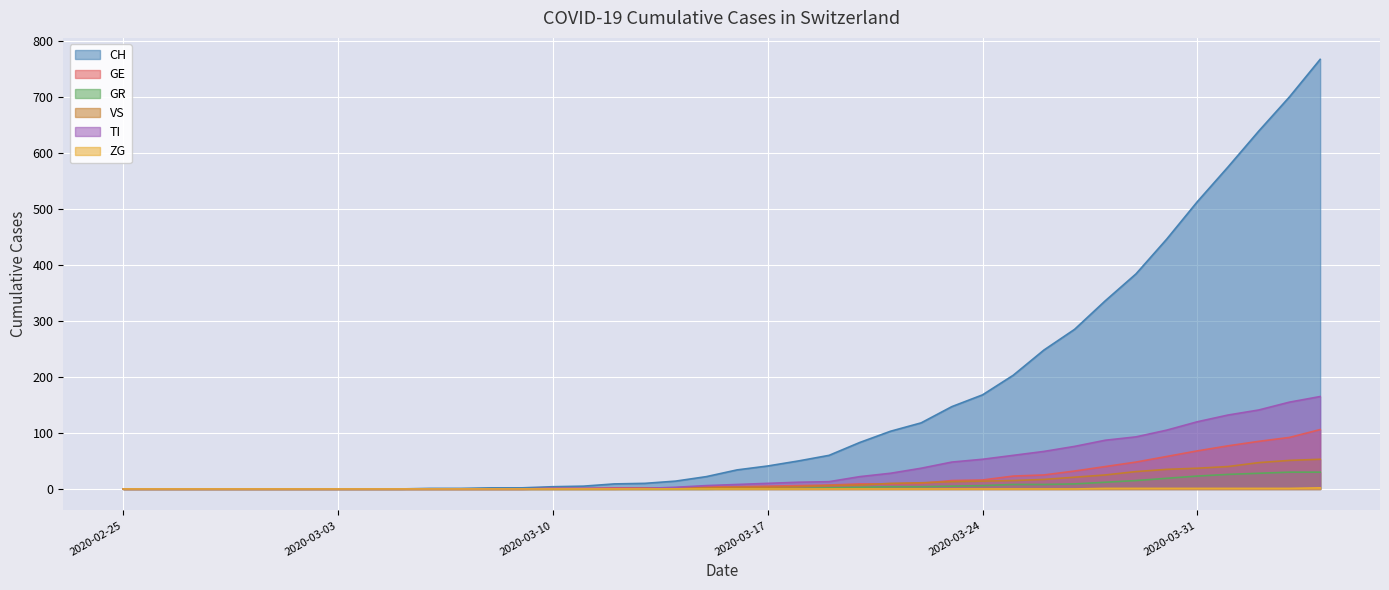

True or false: TI has more than 0 interior local peaks.

False